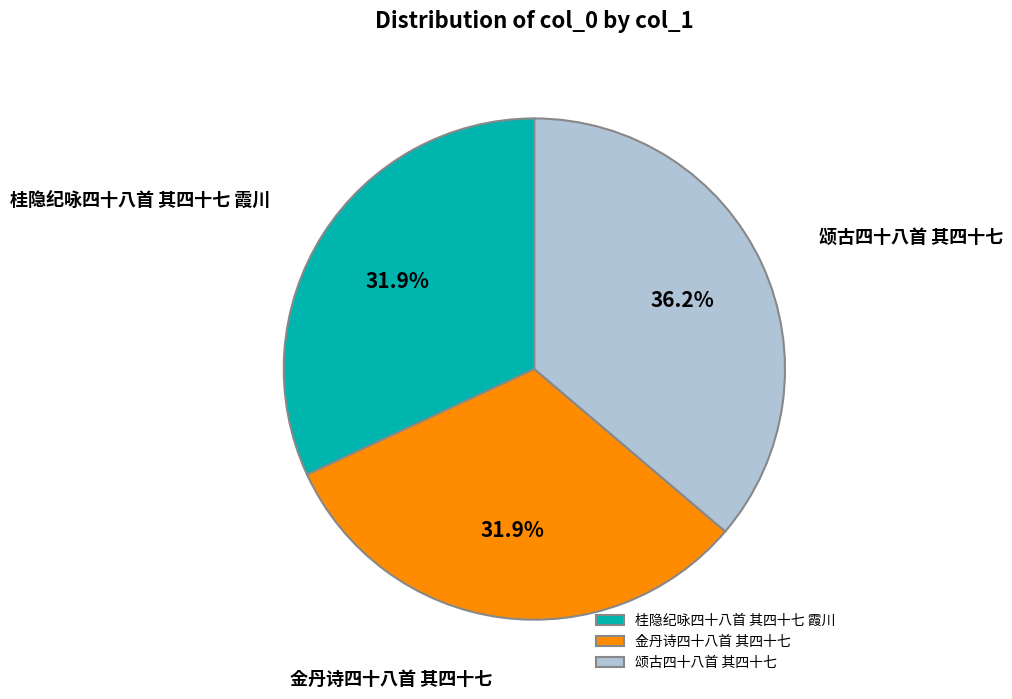

Count the number of slices in the pie.

3